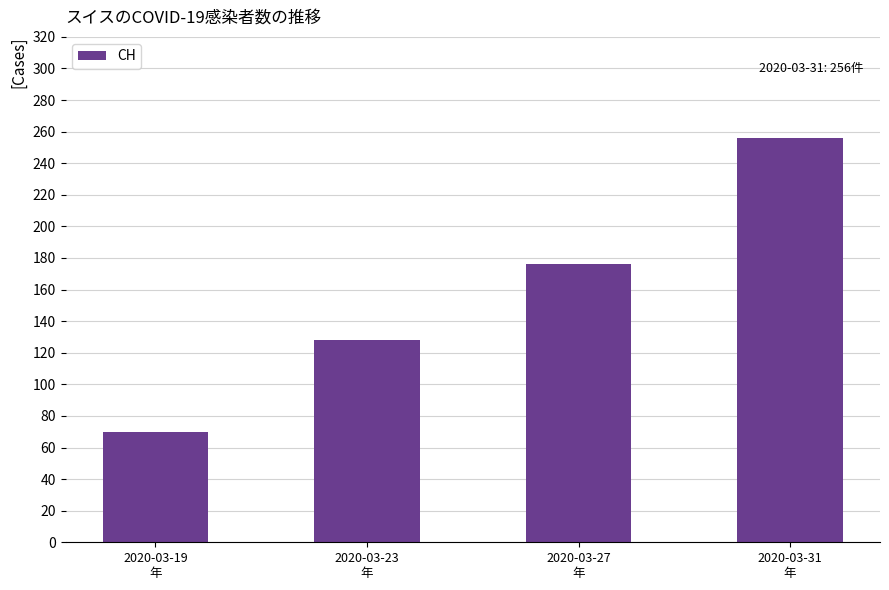

Count the number of categories in the chart.

4